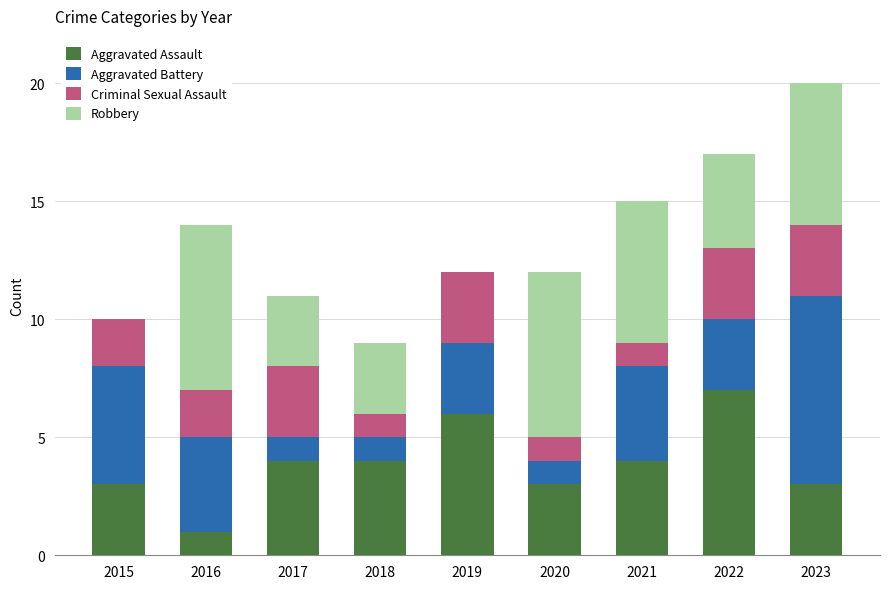

Which category has the highest value in the Aggravated Assault series?

2022